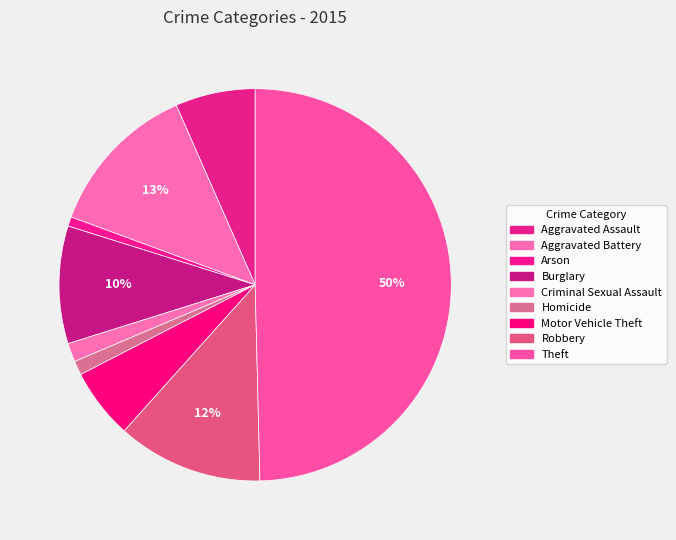

How many slices are in this pie chart?

9